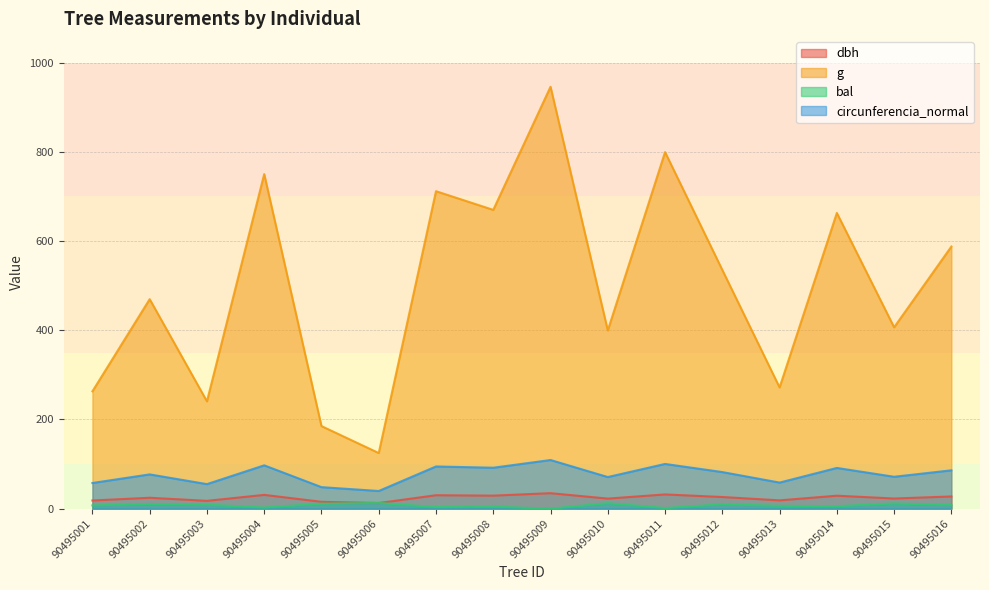

The circunferencia_normal series shows 55.0 at 90495003. True or false?

True